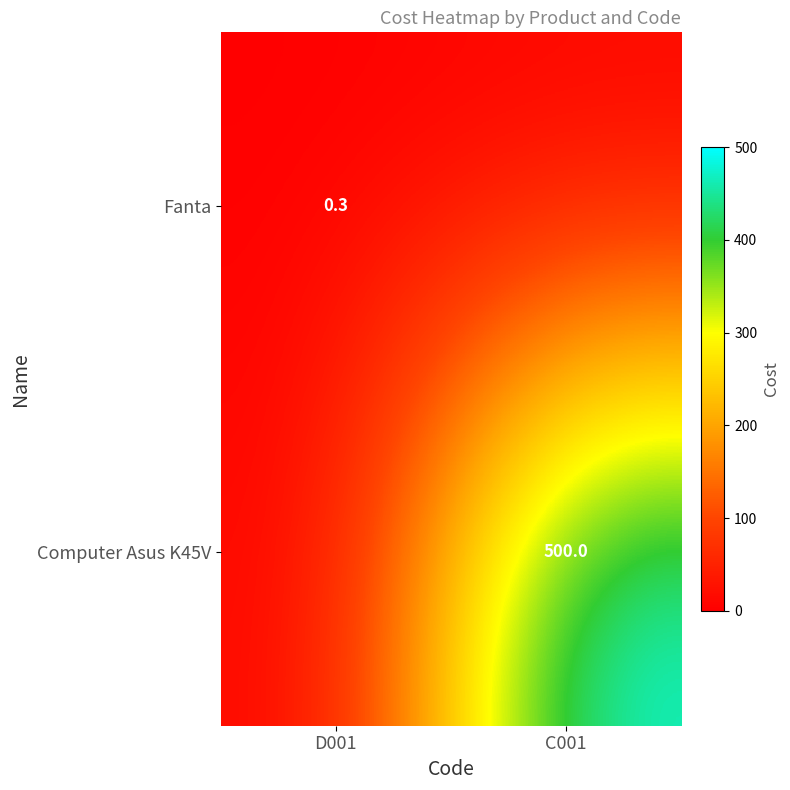

The Fanta series shows 0.2 at D001. True or false?

False